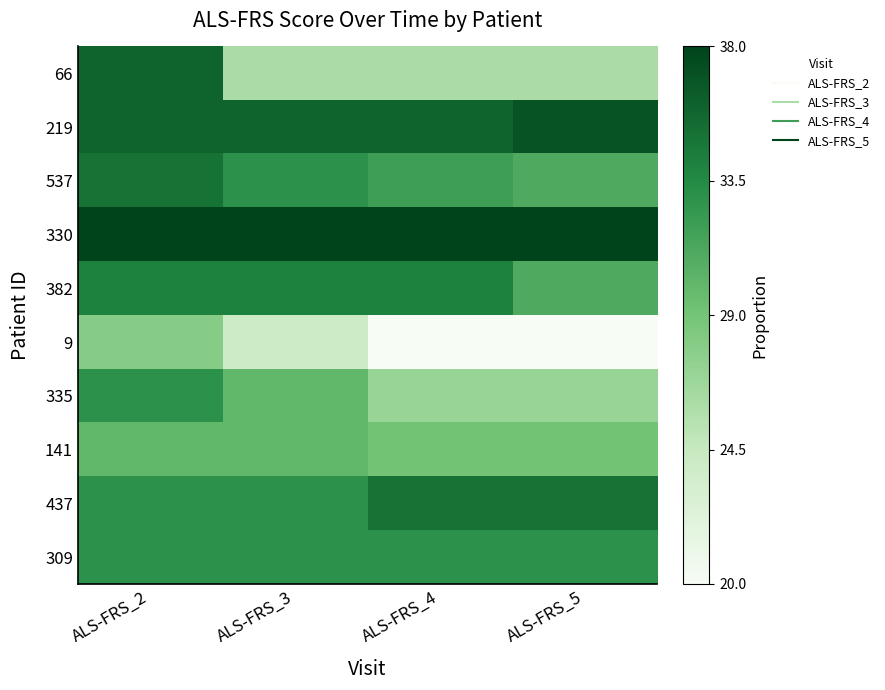

Reading left to right, extract all data points from this chart.

66: ALS-FRS_2=0.9	ALS-FRS_3=0.3	ALS-FRS_4=0.3	ALS-FRS_5=0.3
219: ALS-FRS_2=0.9	ALS-FRS_3=0.9	ALS-FRS_4=0.9	ALS-FRS_5=0.9
537: ALS-FRS_2=0.8	ALS-FRS_3=0.7	ALS-FRS_4=0.7	ALS-FRS_5=0.6
330: ALS-FRS_2=1.0	ALS-FRS_3=1.0	ALS-FRS_4=1.0	ALS-FRS_5=1.0
382: ALS-FRS_2=0.8	ALS-FRS_3=0.8	ALS-FRS_4=0.8	ALS-FRS_5=0.6
9: ALS-FRS_2=0.4	ALS-FRS_3=0.2	ALS-FRS_4=0.0	ALS-FRS_5=0.0
335: ALS-FRS_2=0.7	ALS-FRS_3=0.6	ALS-FRS_4=0.4	ALS-FRS_5=0.4
141: ALS-FRS_2=0.6	ALS-FRS_3=0.6	ALS-FRS_4=0.5	ALS-FRS_5=0.5
437: ALS-FRS_2=0.7	ALS-FRS_3=0.7	ALS-FRS_4=0.8	ALS-FRS_5=0.8
309: ALS-FRS_2=0.7	ALS-FRS_3=0.7	ALS-FRS_4=0.7	ALS-FRS_5=0.7